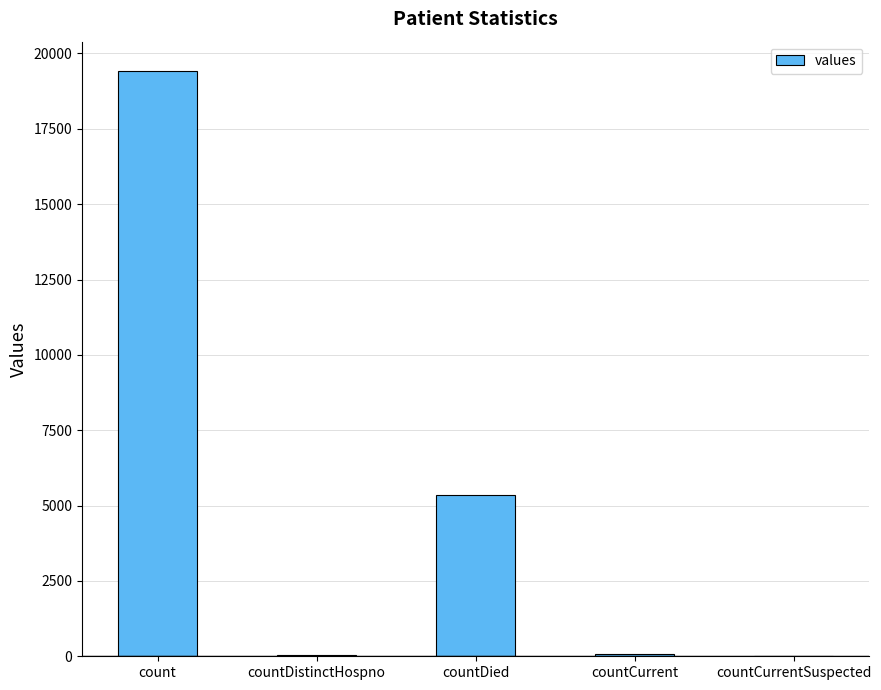

The value at countCurrentSuspected is 0. True or false?

True